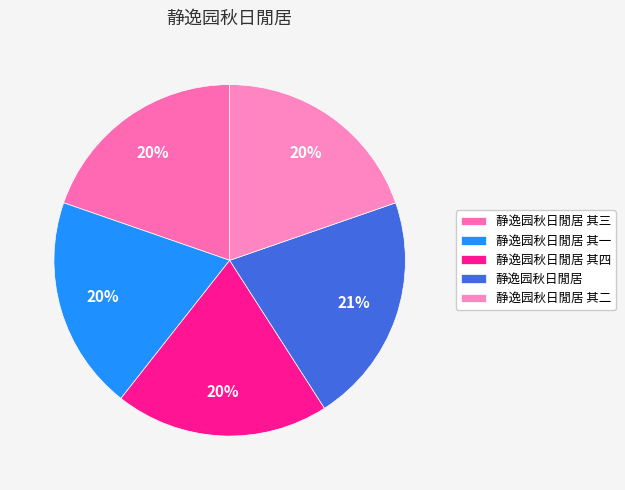

Rank the categories by value from highest to lowest.

静逸园秋日閒居, 静逸园秋日閒居 其四, 静逸园秋日閒居 其三, 静逸园秋日閒居 其二, 静逸园秋日閒居 其一